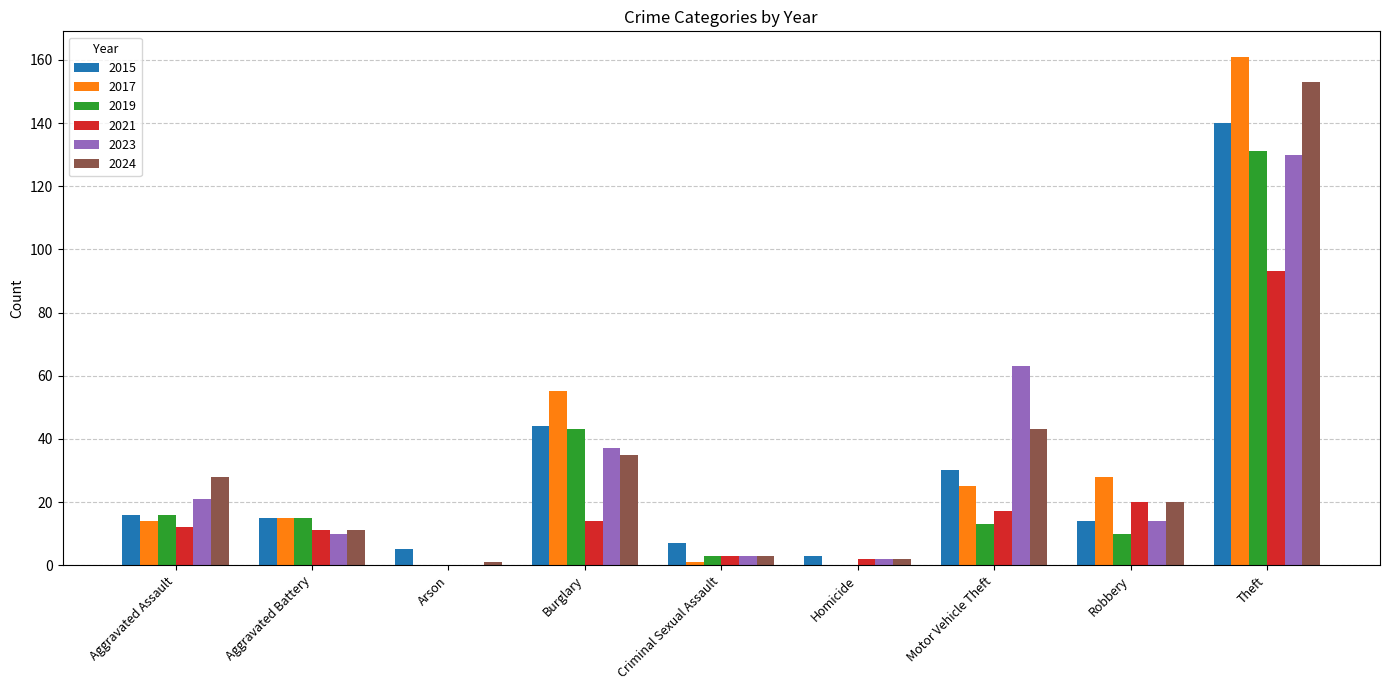

What is the approximate value of 2021 at Criminal Sexual Assault?

3